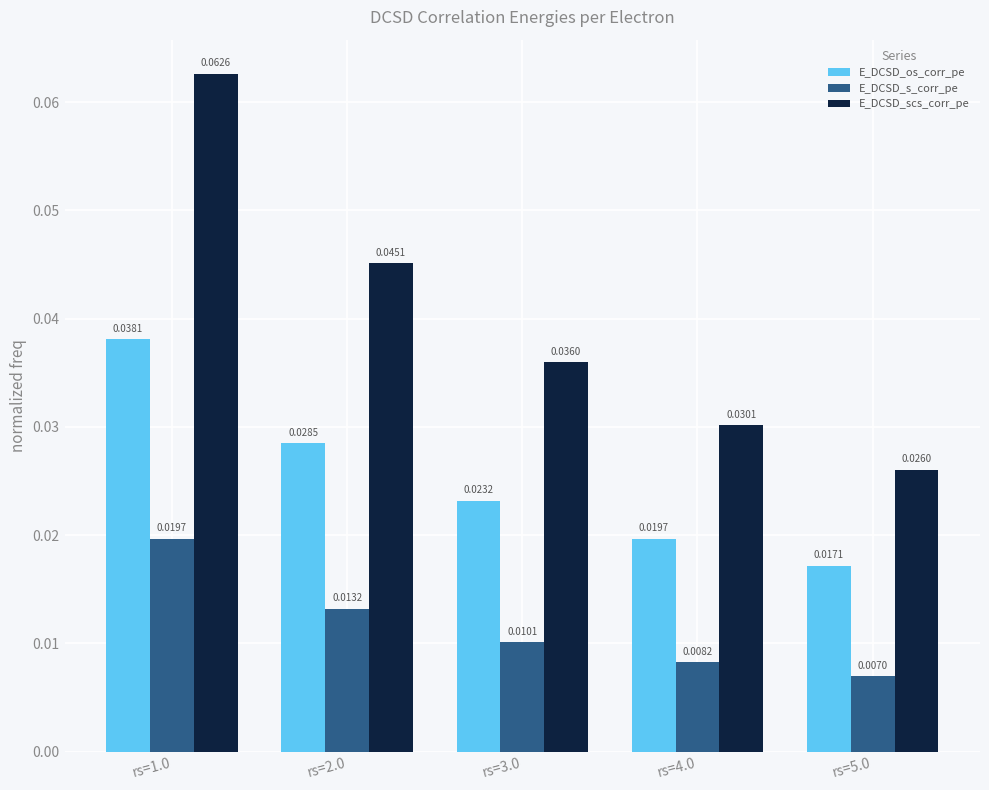

How many groups of bars are there?

5